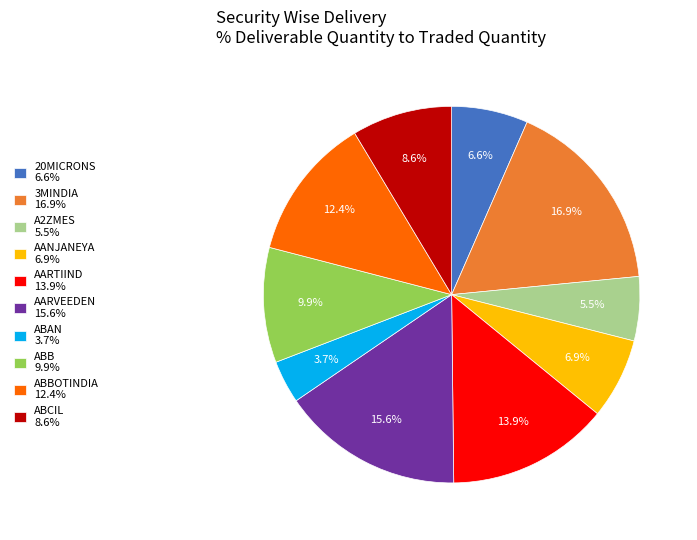

What portion of the pie excludes AARVEEDEN 15.6%?

84.4%